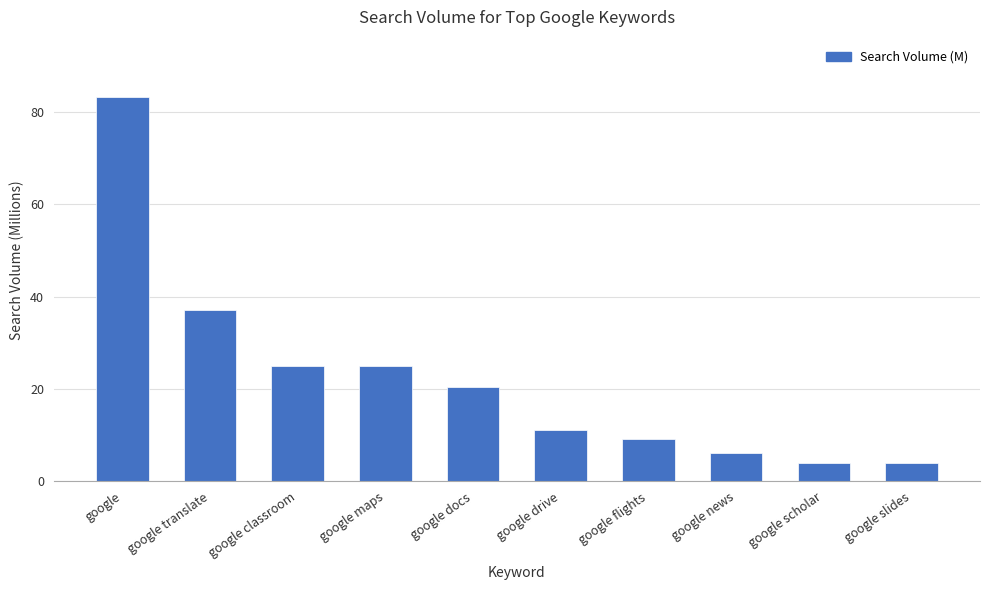

Which has a higher value, google docs or google news?

google docs